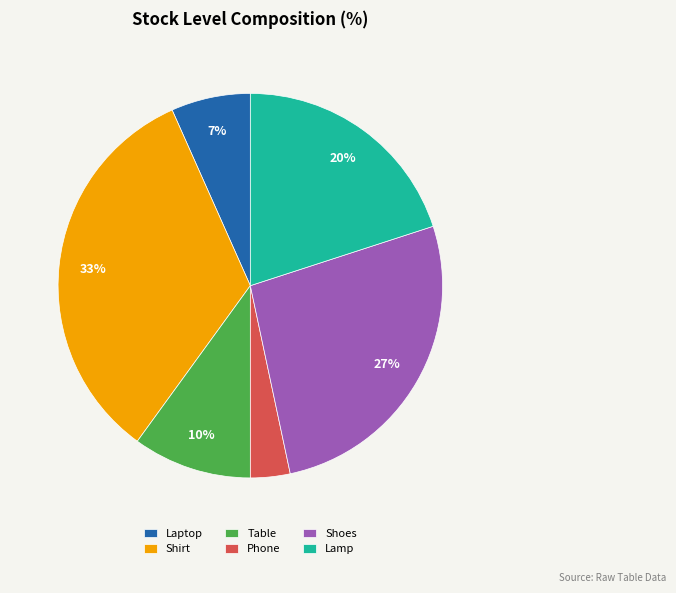

Do Phone and Laptop together represent more than half of the pie?

No